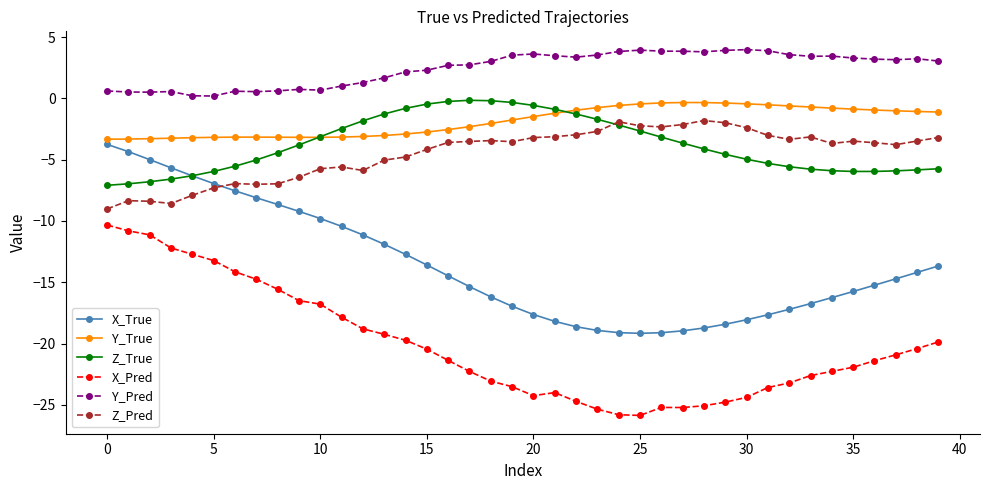

True or false: X_Pred has more than 0 points higher than both neighbors.

True